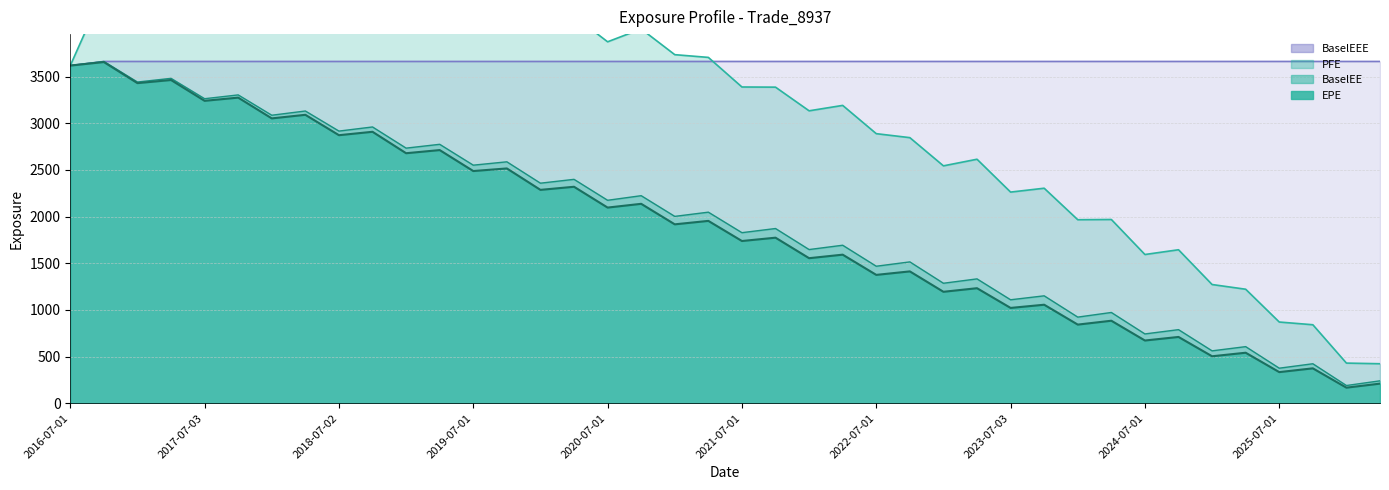

At which label does PFE reach its minimum?

2026-04-01